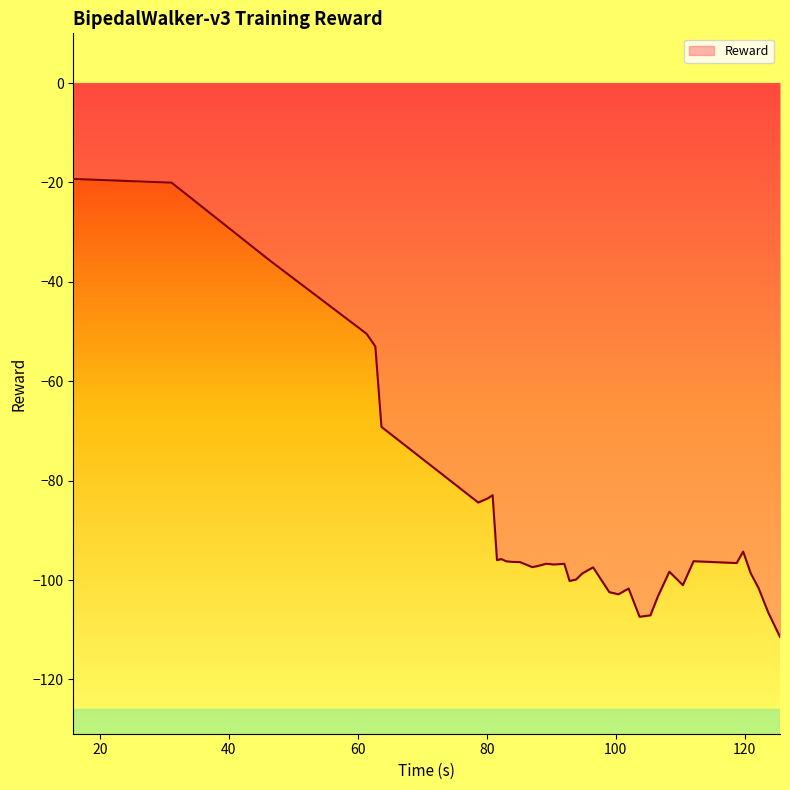

What is the difference between the maximum and minimum values?

92.1